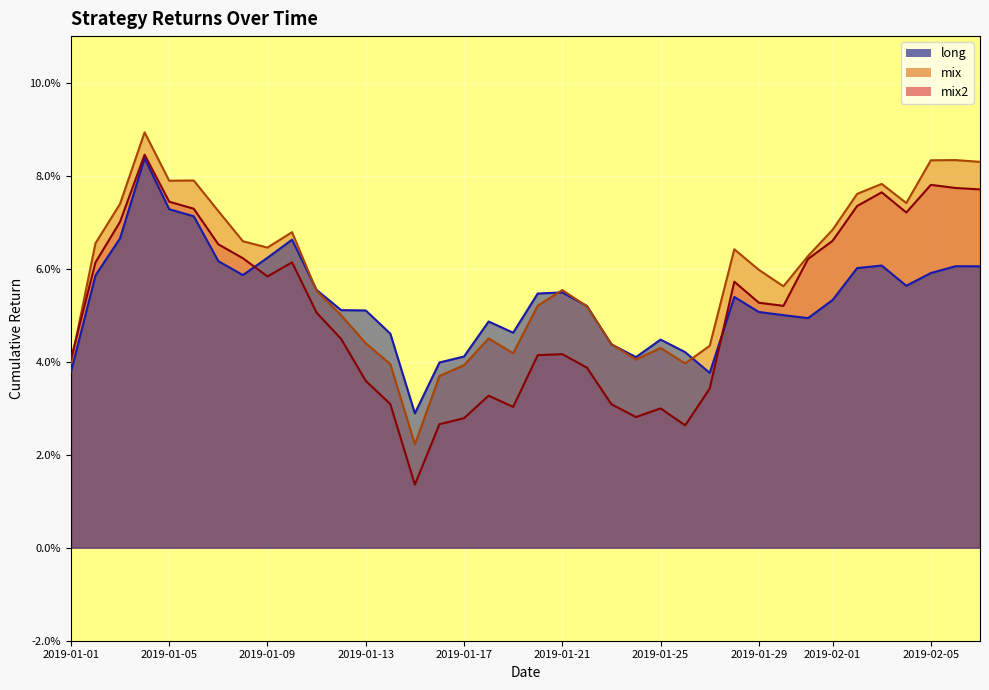

What are all the series names shown in the legend?

long, mix, mix2